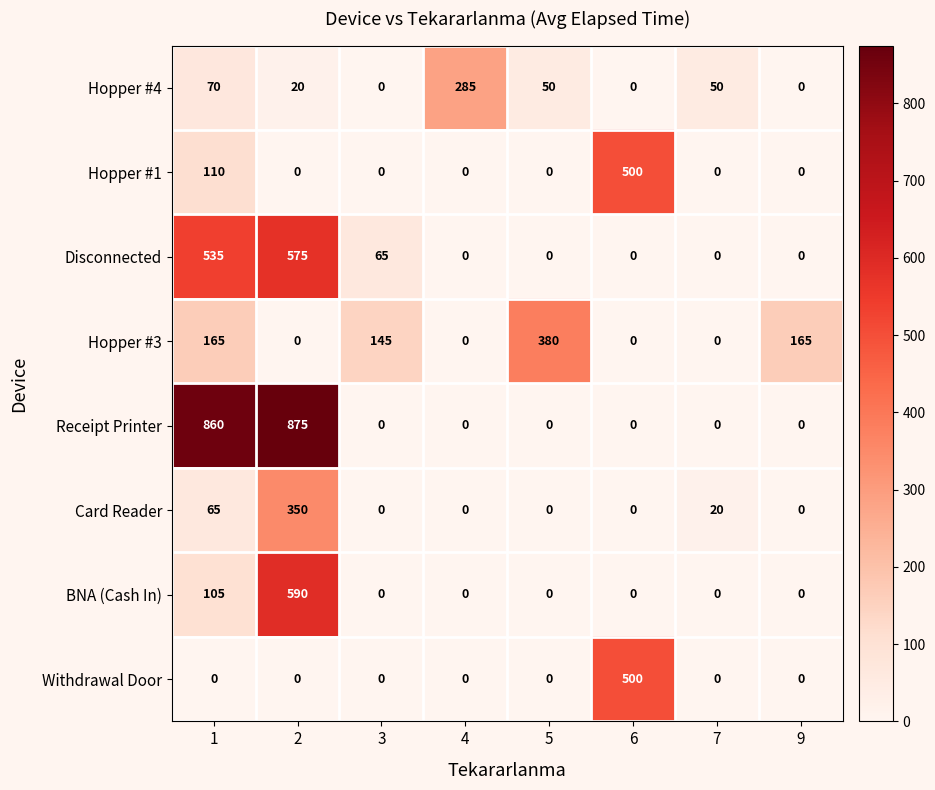

What is the total value across all series at 3?

210